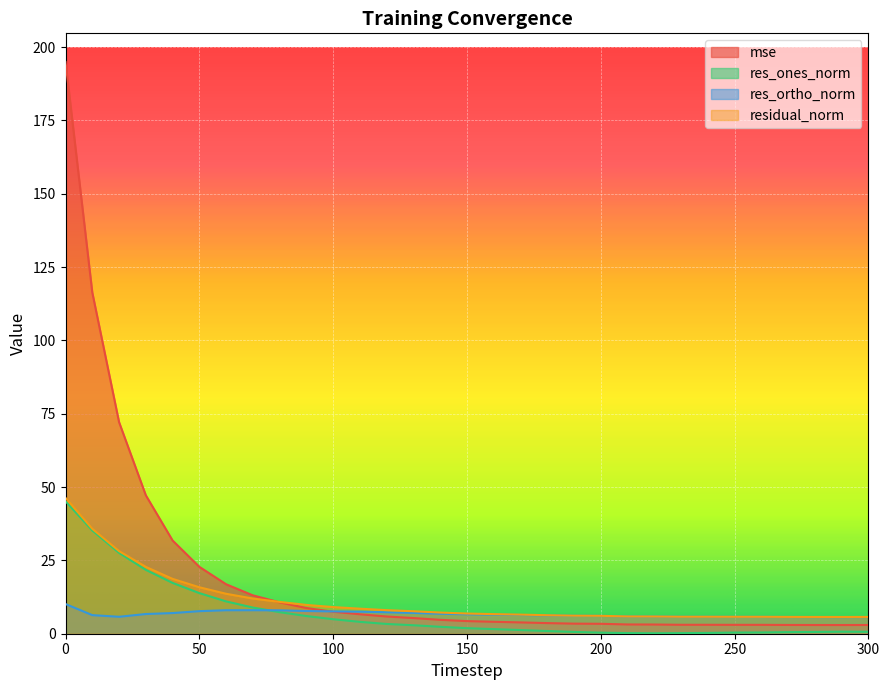

The value of residual_norm at 90 is 9.8. True or false?

True